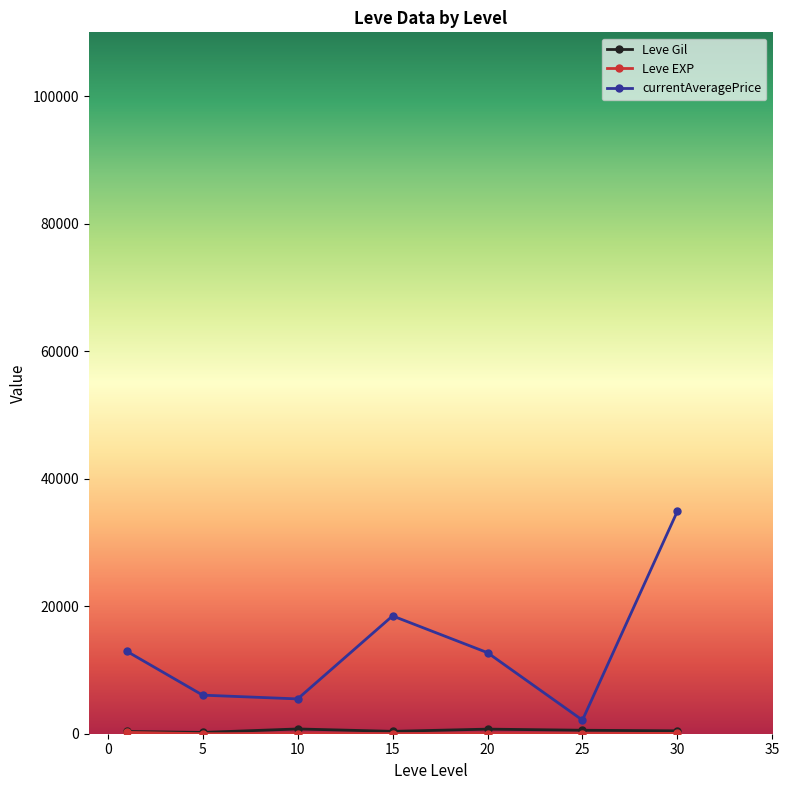

What is the greatest value displayed?

34887.5